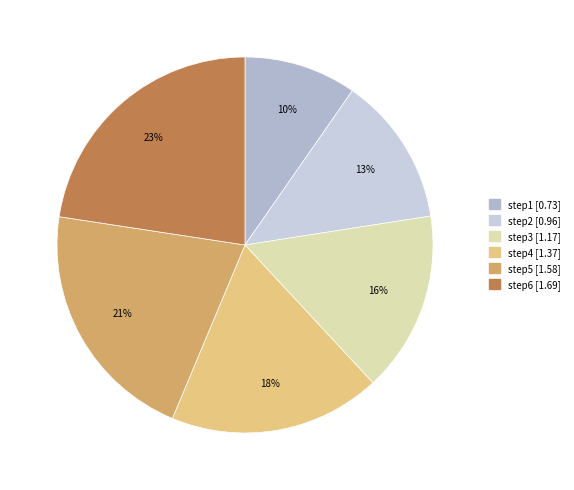

Is there a majority slice in this chart?

No